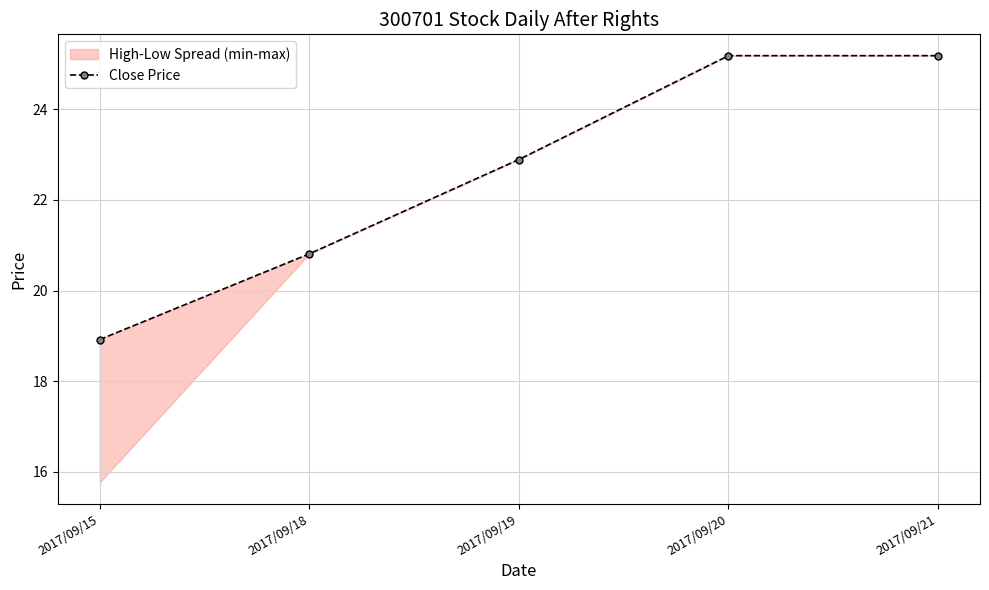

At which label does the data first exceed 22?

2017/09/19